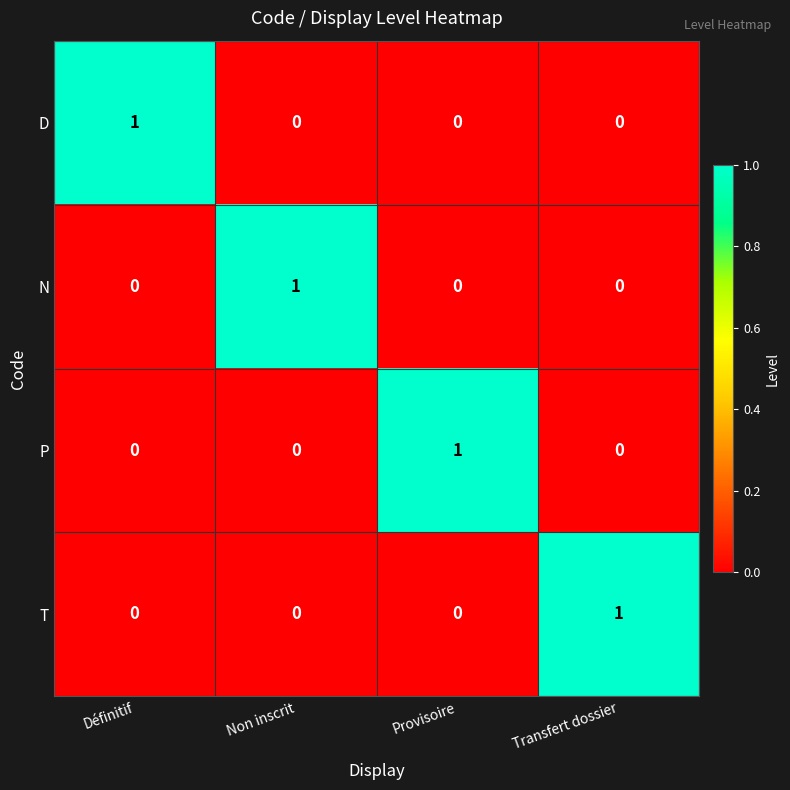

At how many categories does at least one series exceed 0?

4